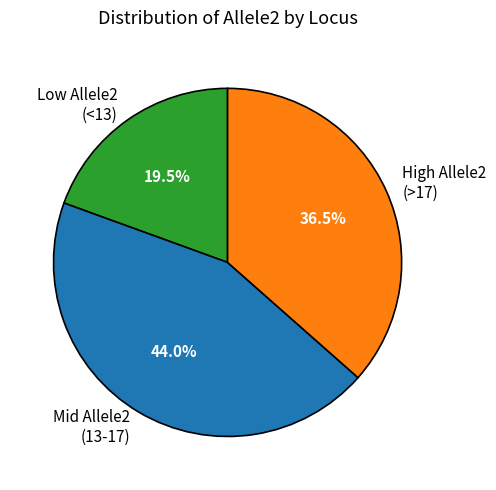

Approximately how many times larger is the value at Mid Allele2 (13-17) compared to Low Allele2 (<13)?

2.3